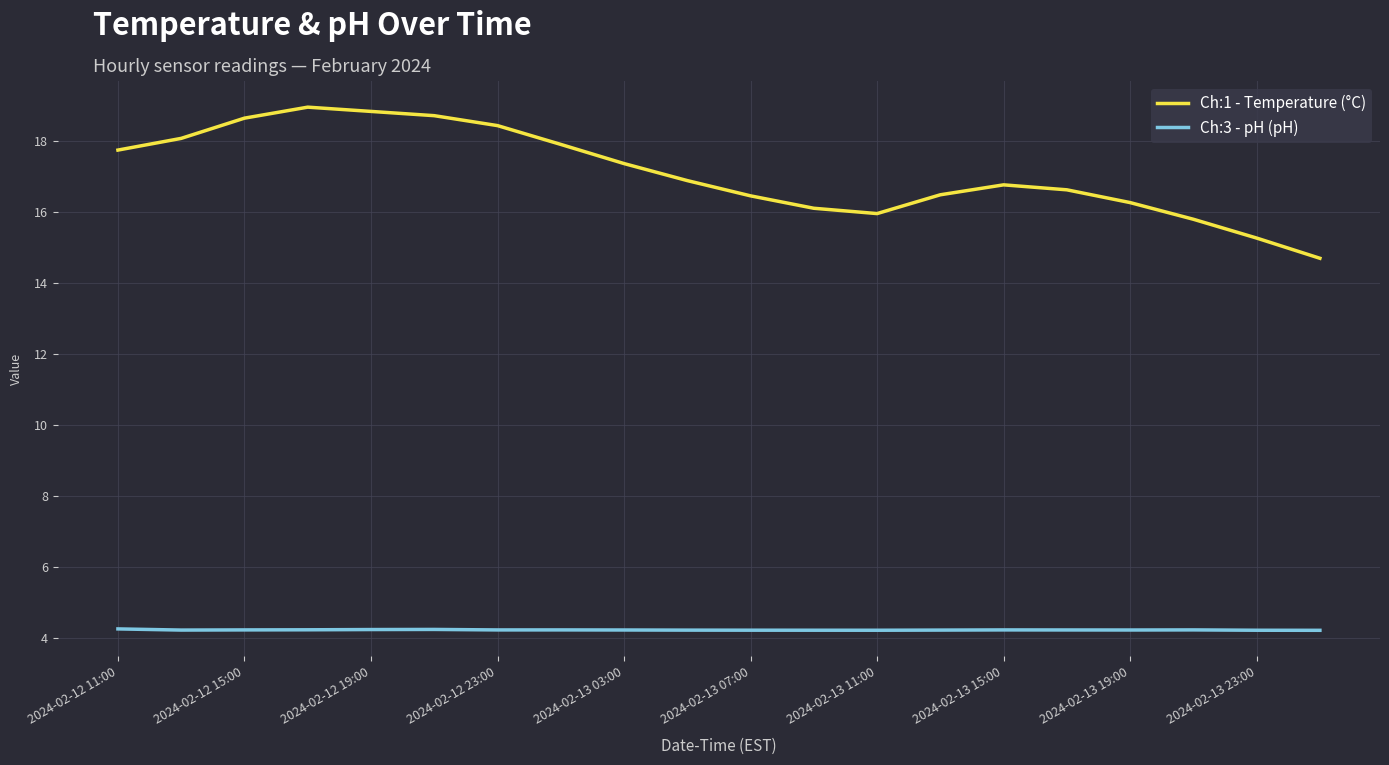

What is the smallest value displayed?

4.2